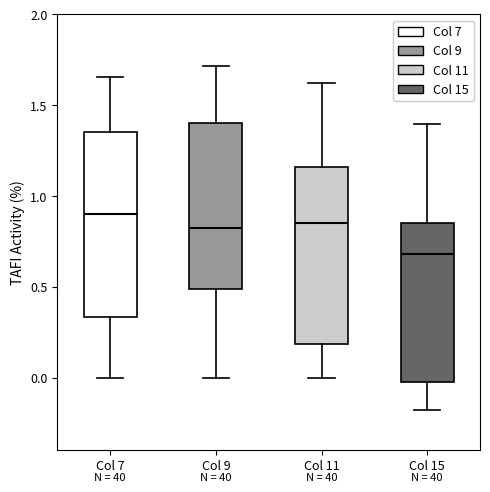

Where does the lower whisker of the box for Col 9 end on the y-axis? The values are not printed on the chart, so give them approximately, as read against the axis.

0.00